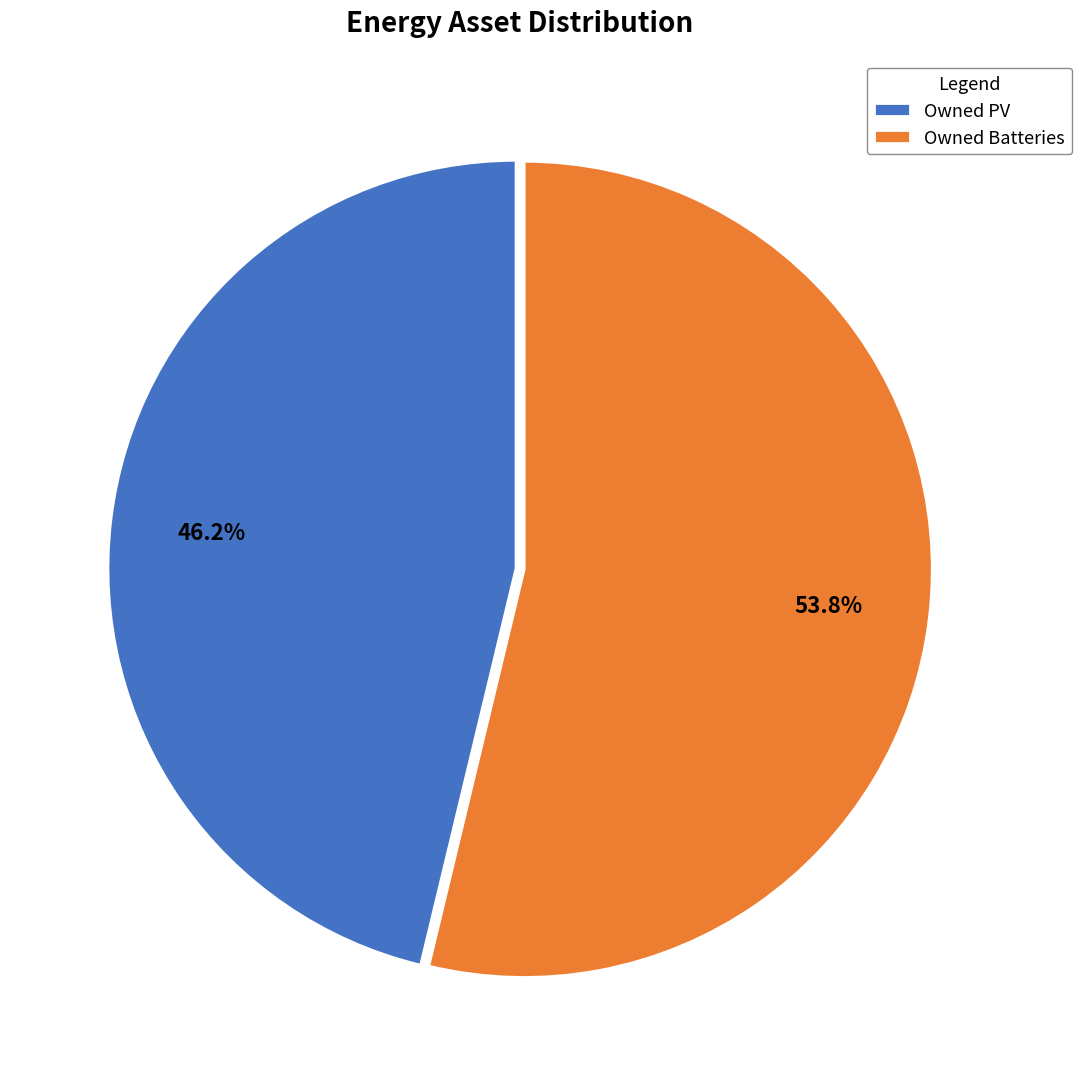

What is the largest slice in the pie chart?

Owned Batteries